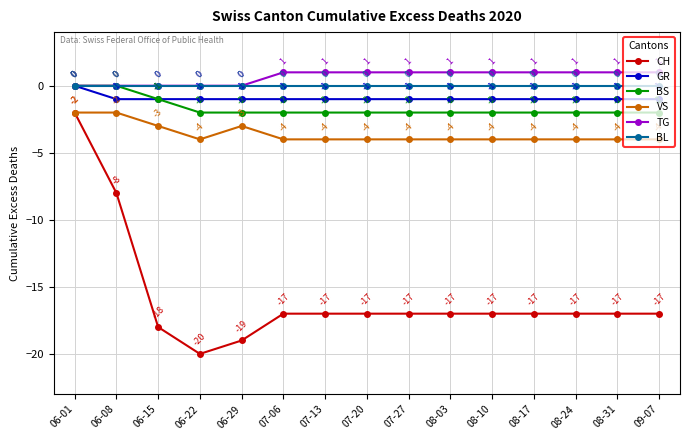

How many data points in VS are above -4?

4